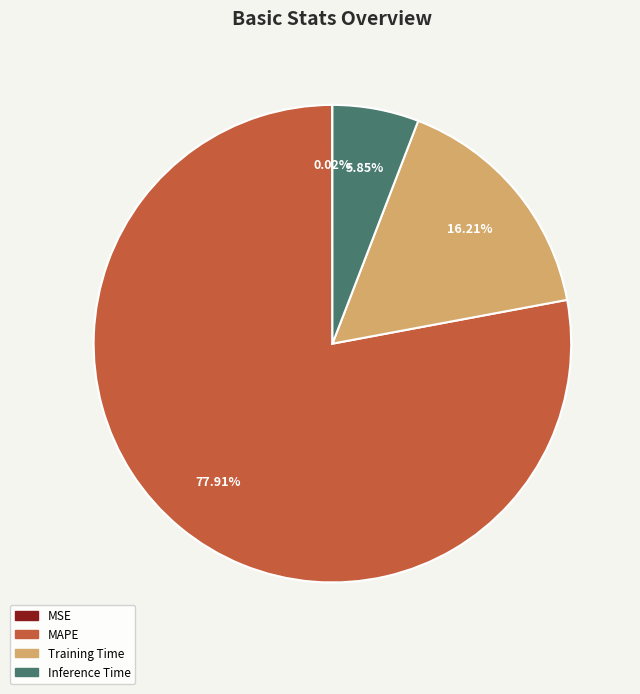

Does any single category account for the majority?

Yes